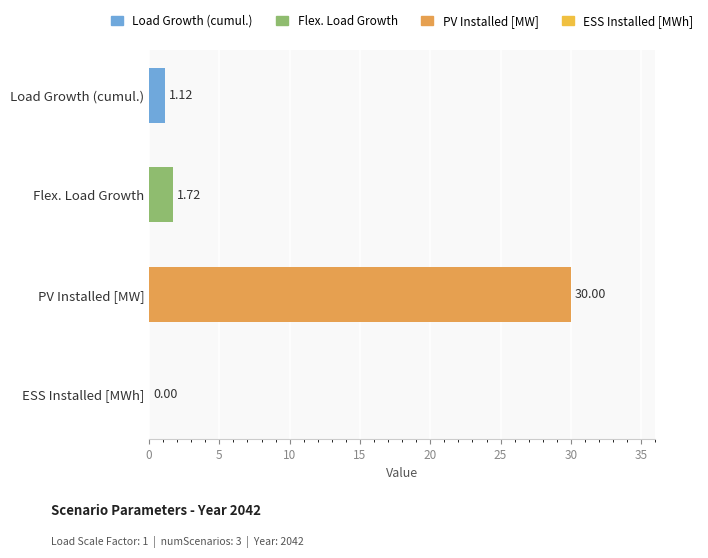

What is the change in value from Flex. Load Growth to PV Installed [MW]?

+28.3